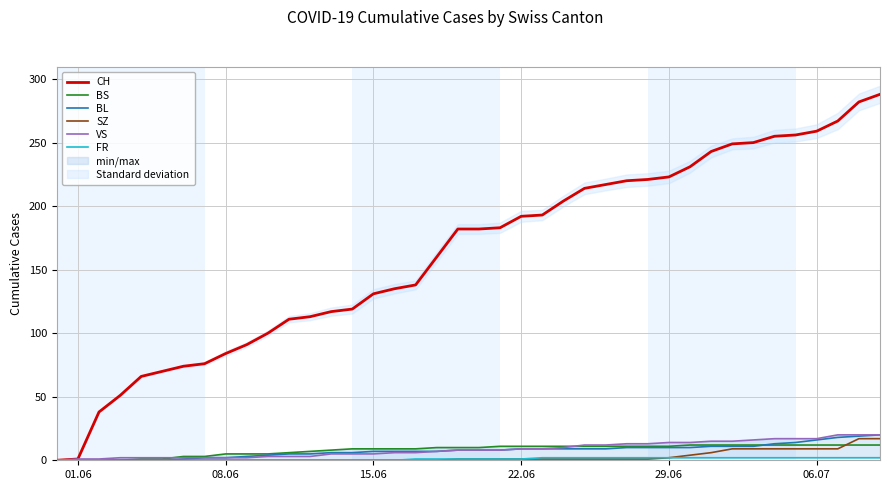

Reading right to left, transcribe all the data shown in this chart.

CH: 288	282	267	259	256	255	250	249	243	231	223	221	220	217	214	204	193	192	183	182	182	160	138	135	131	119	117	113	111	100	91	84	76	74	70	66	51	38	1	0
BS: 12	12	12	12	12	12	12	12	12	12	11	11	11	11	11	11	11	11	11	10	10	10	9	9	9	9	8	7	6	5	5	5	3	3	1	1	0	0	0	0
BL: 20	19	18	16	14	13	11	11	11	10	10	10	10	9	9	9	9	9	8	8	8	7	7	7	7	6	6	5	5	4	3	2	2	1	0	0	0	0	0	0
SZ: 17	17	9	9	9	9	9	9	6	4	2	1	1	1	1	1	1	1	1	1	1	0	0	0	0	0	0	0	0	0	0	0	0	0	0	0	0	0	0	0
VS: 20	20	20	17	17	17	16	15	15	14	14	13	13	12	12	10	9	9	8	8	8	7	6	6	5	5	5	3	3	3	2	2	2	2	2	2	2	1	1	0
FR: 2	2	2	2	2	2	2	2	2	2	2	2	2	2	2	2	2	1	1	1	1	1	1	0	0	0	0	0	0	0	0	0	0	0	0	0	0	0	0	0